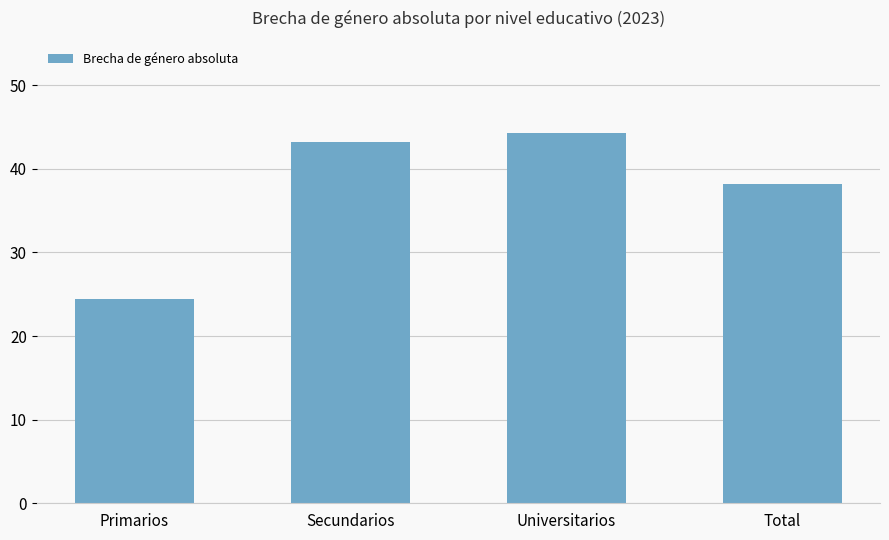

At which category does the chart reach its minimum across all series?

Primarios